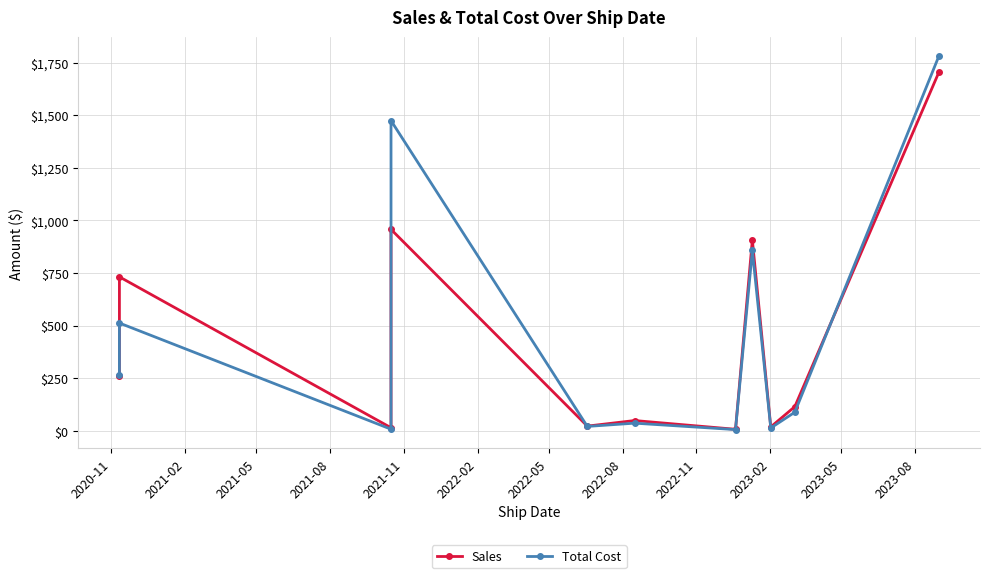

Rank the series by their average value, from lowest to highest.

Sales, Total Cost